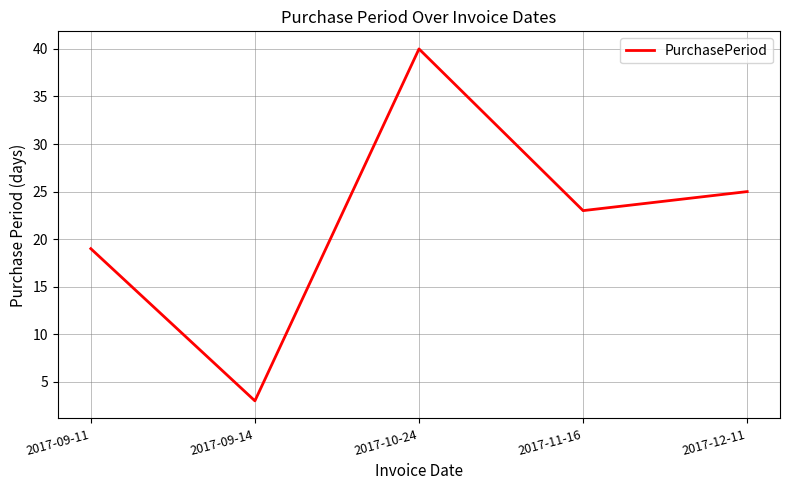

True or false: the data shows 3 at 2017-09-14.

True